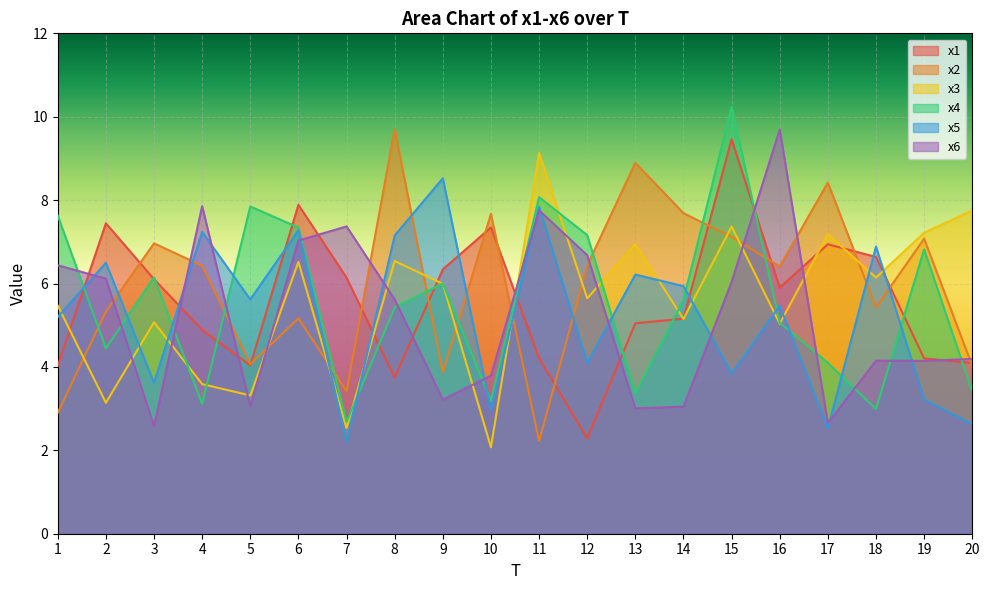

What is the total value across all series at 14?

32.6